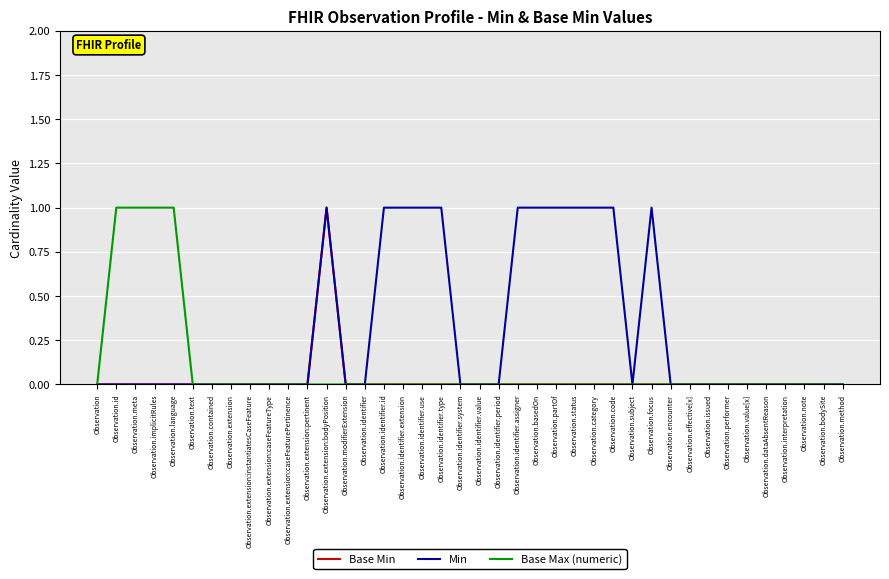

What position from the left is Observation.extension:instantiatesCaseFeature?

9